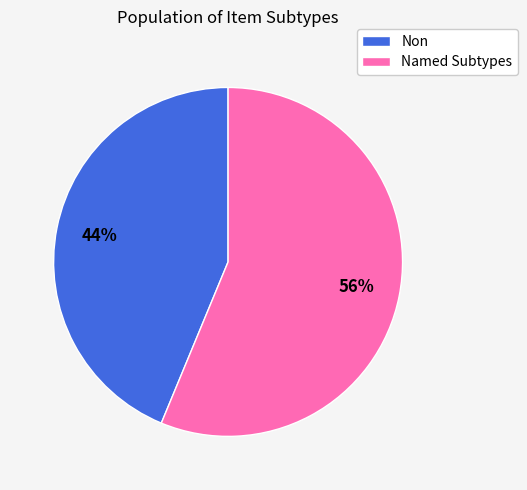

Is there a majority slice in this chart?

Yes